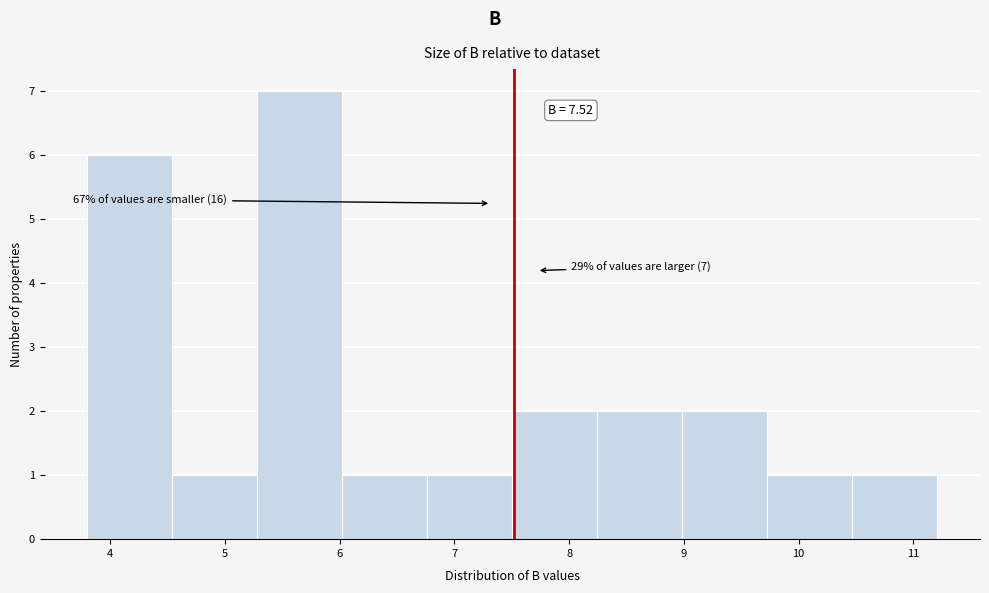

Which range on the x-axis has the tallest bar?

5.3 to 6.0